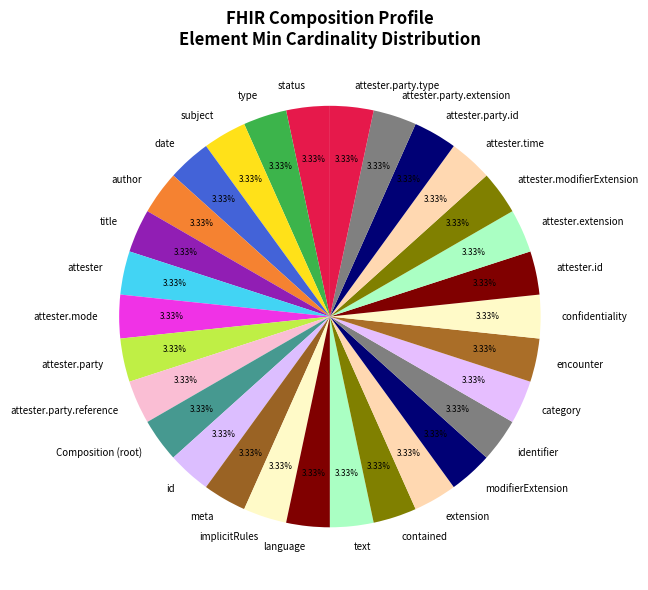

How many slices are in this pie chart?

30